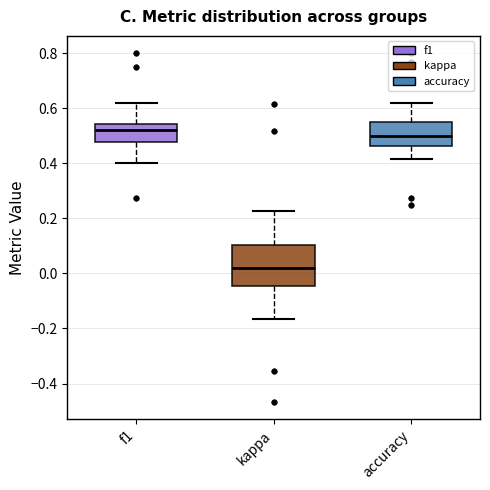

Reading left to right, transcribe this box plot: for each box, give where its median line is, the range the box spans, and where its two whiskers end, as read against the y-axis. The values are not printed on the chart, so give them approximately, as read against the axis.

f1: median 0.52, box 0.48 to 0.54, whiskers 0.40 to 0.62
kappa: median 0.02, box -0.04 to 0.10, whiskers -0.16 to 0.22
accuracy: median 0.50, box 0.46 to 0.56, whiskers 0.42 to 0.62